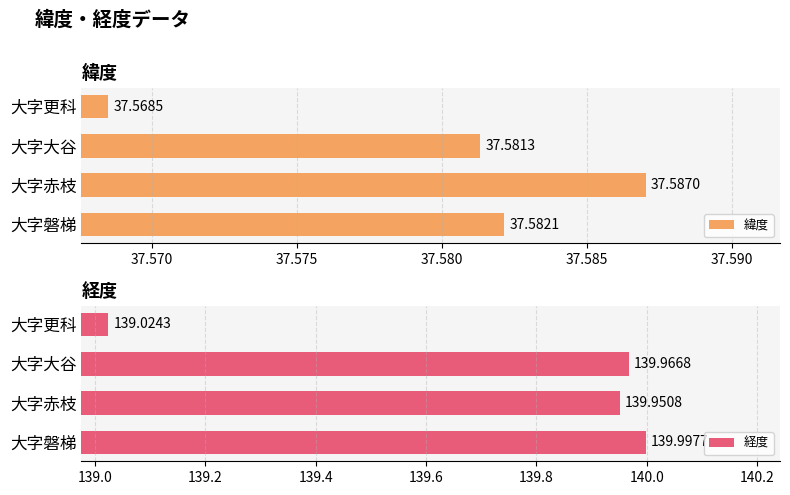

What are all the series names shown in the legend?

緯度, 経度